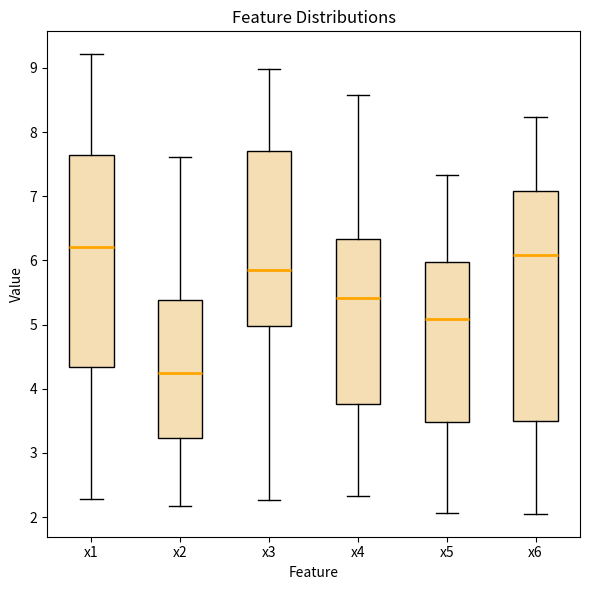

Which box's median line is the lowest?

x2